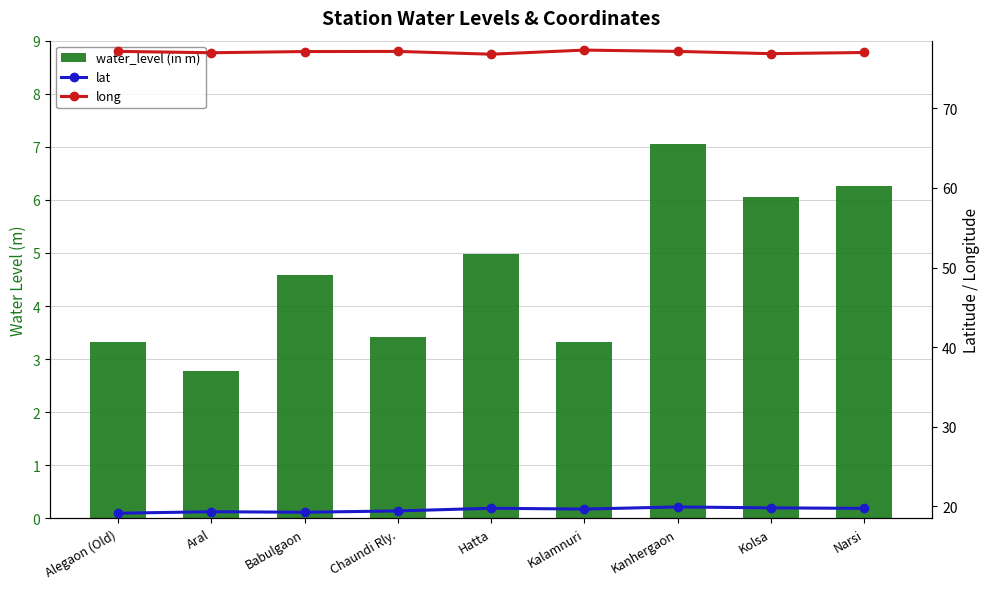

Reading left to right, what are all the values shown in this chart?

water_level (in m): 3.3	2.8	4.6	3.4	5.0	3.3	7.1	6.0	6.3
lat: 19.1	19.3	19.3	19.4	19.8	19.7	19.9	19.8	19.8
long: 77.2	77.0	77.1	77.2	76.8	77.3	77.2	76.9	77.0